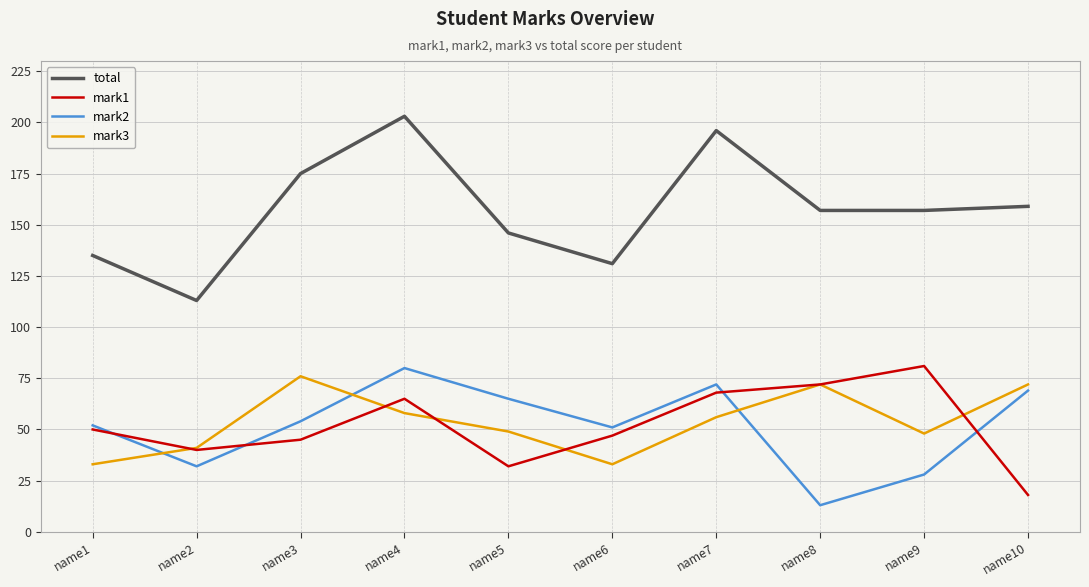

Where is the first local minimum for mark1?

name2